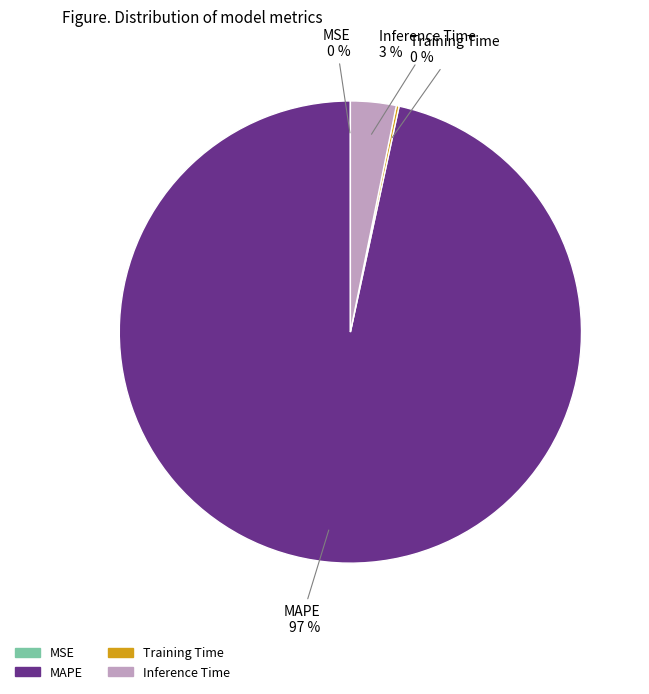

Is there a majority slice in this chart?

Yes